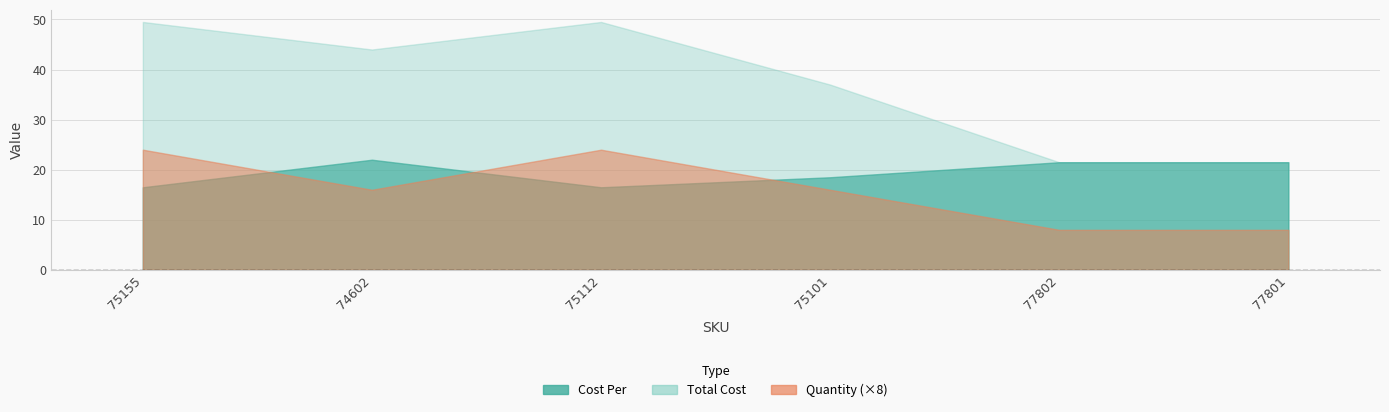

Is it true that Cost Per equals 9.8 at 75112?

False